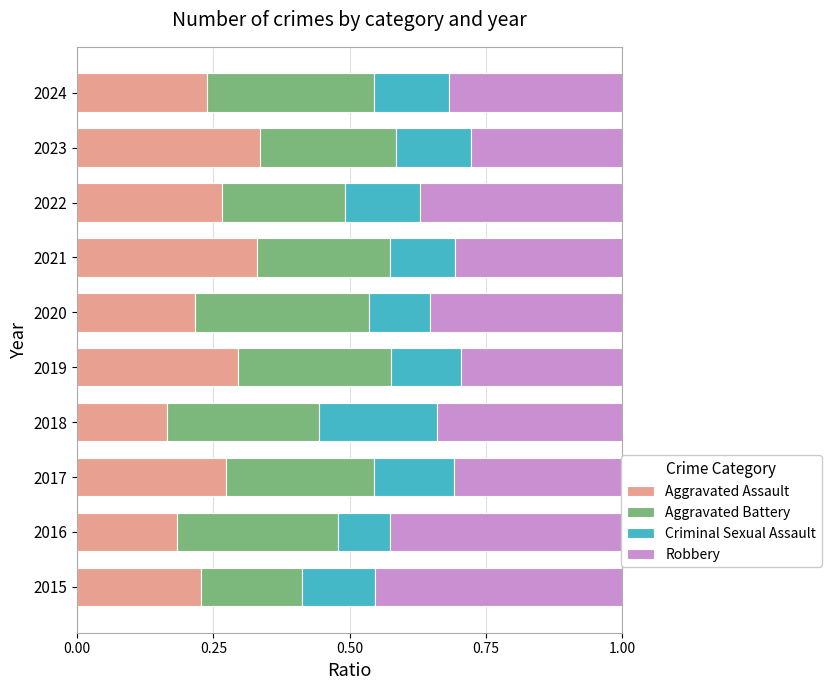

How many Aggravated Assault values are between 0 and 1?

10